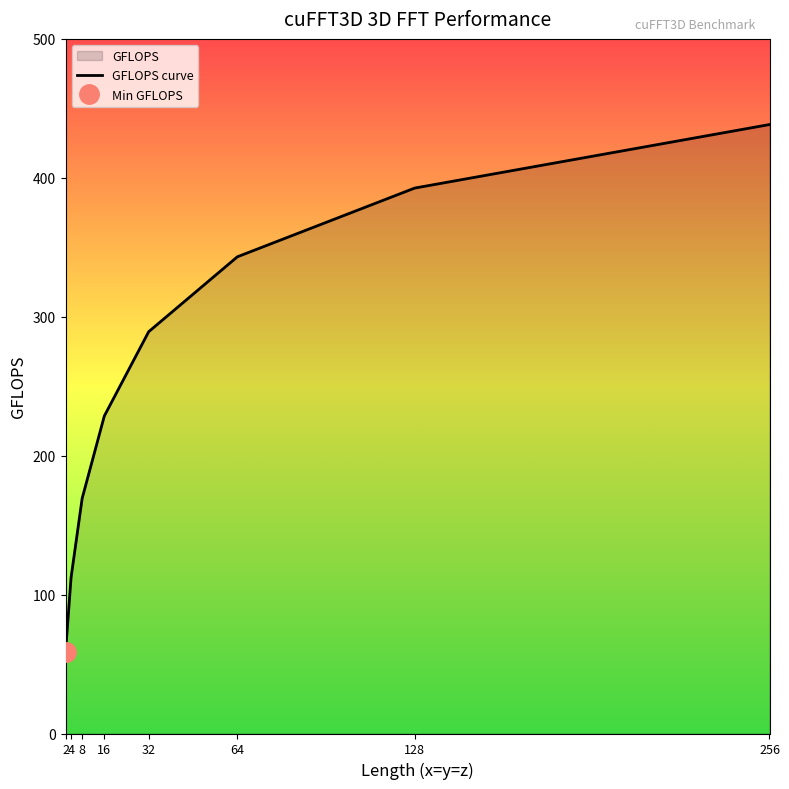

Does the chart display data point markers on the line(s)?

No